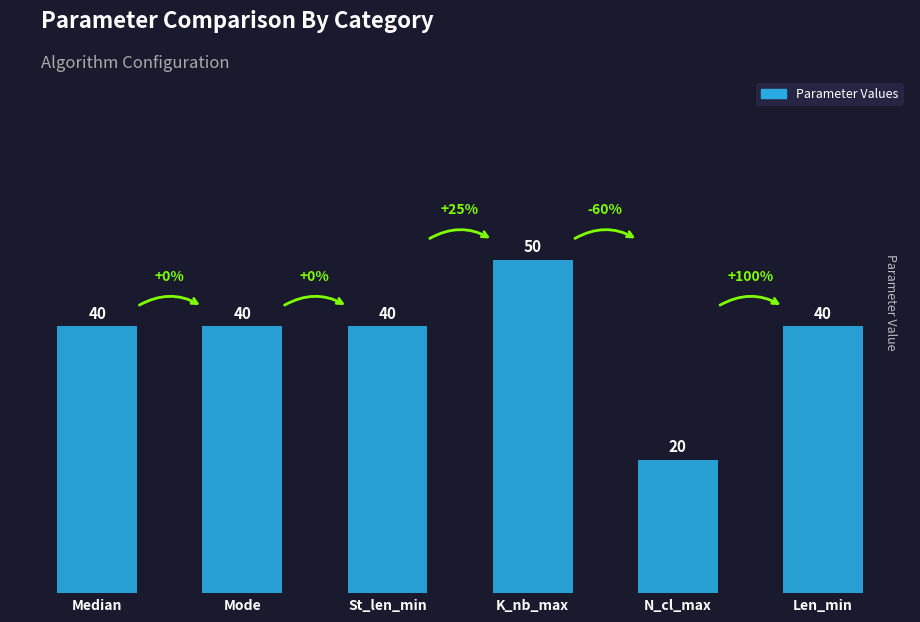

At which category does the chart reach its minimum across all series?

N_cl_max